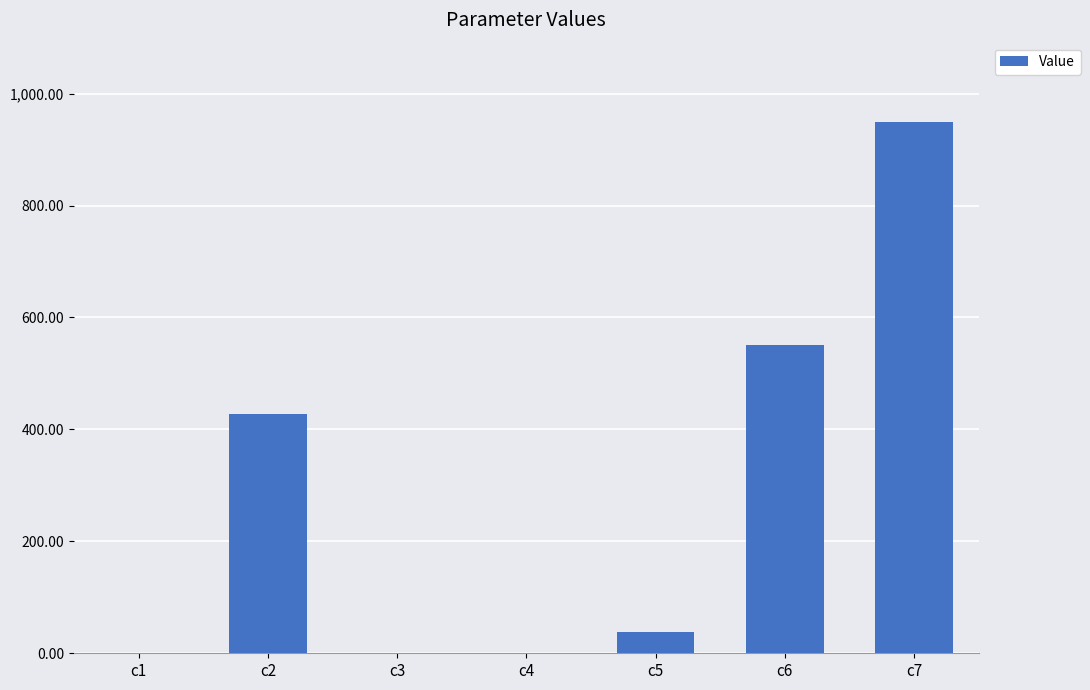

Is it true that the value at c3 is 0.1?

True